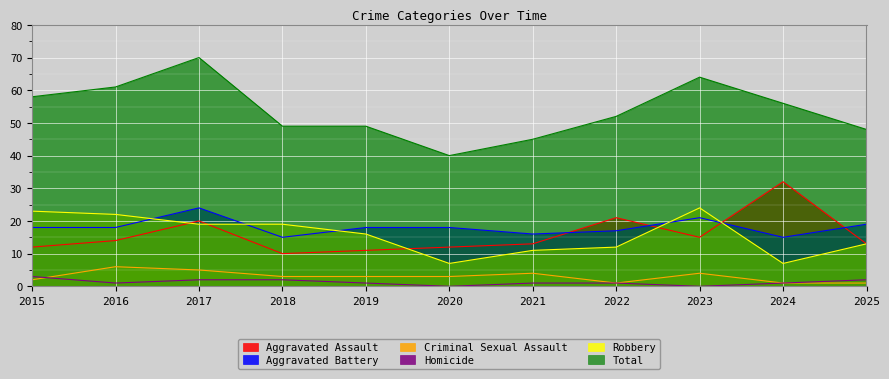

Does the chart display data point markers on the line(s)?

No